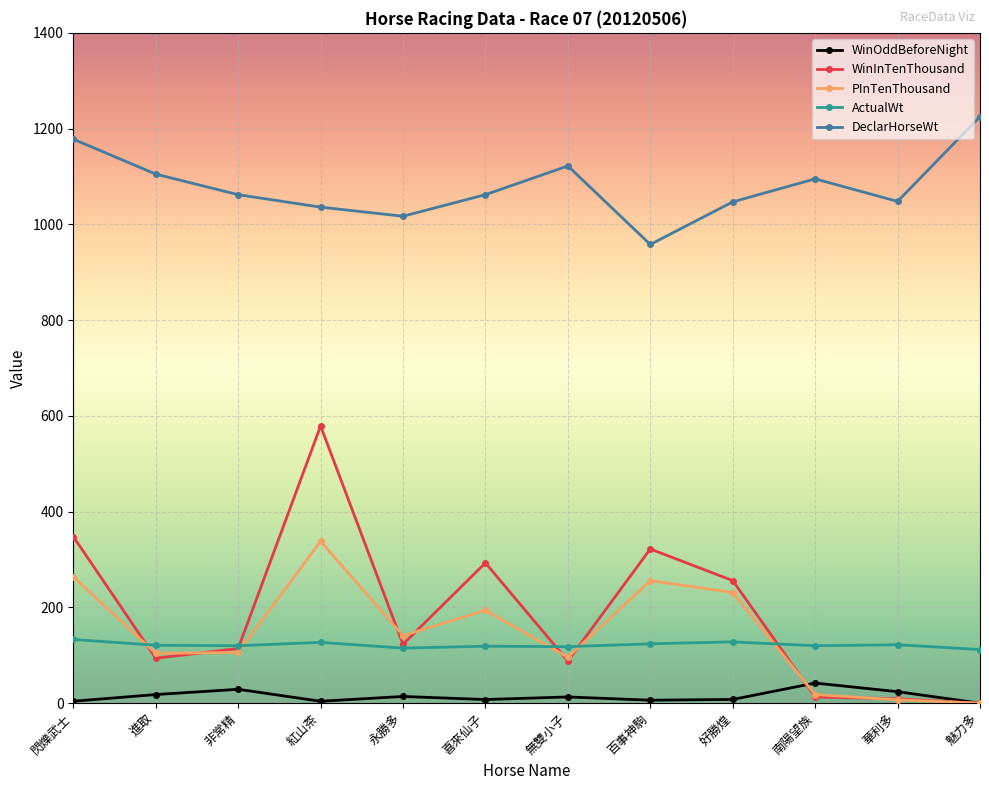

What is the difference between the PInTenThousand values at 好勝煌 and 南陽望族?

213.0